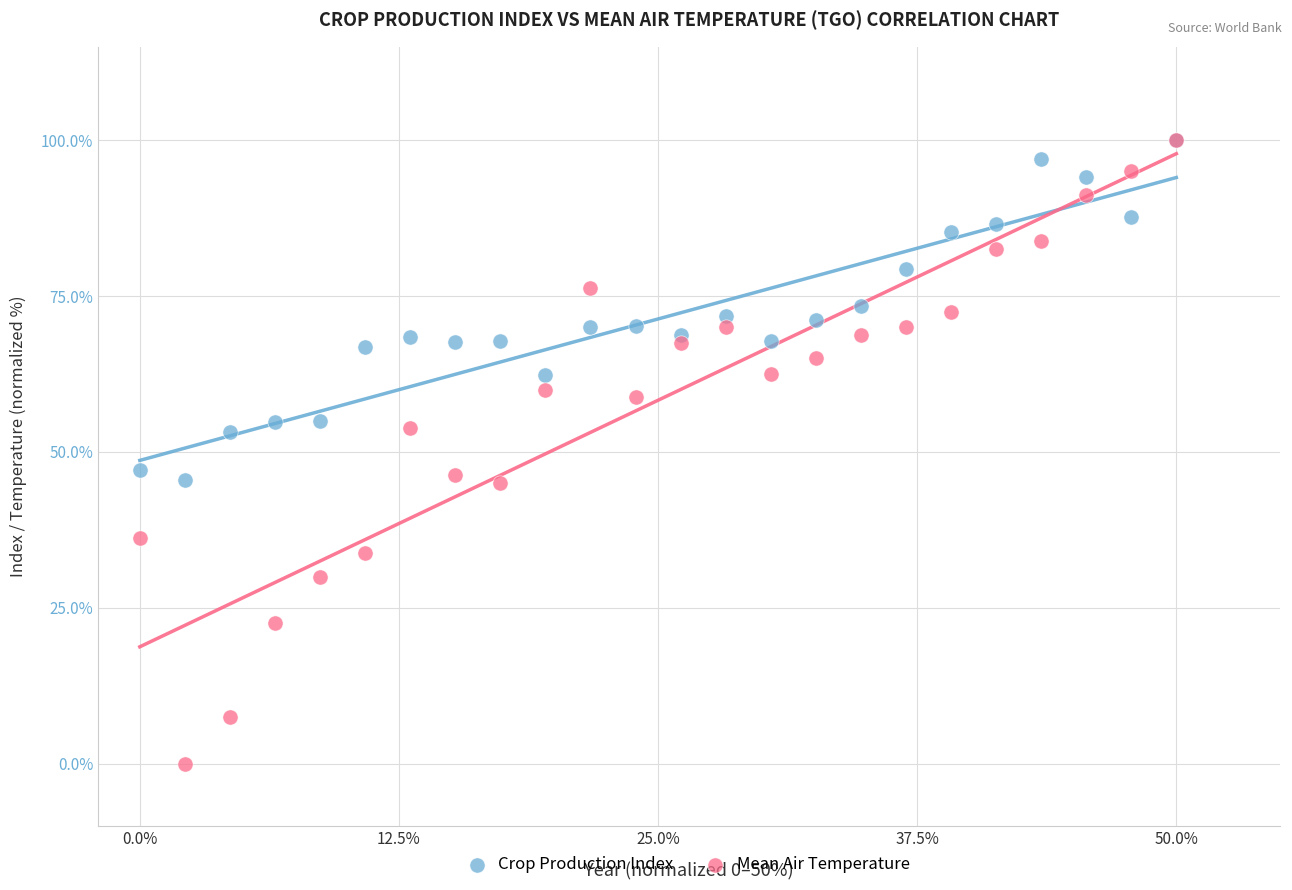

Which series reaches the minimum Y coordinate?

Mean Air Temperature